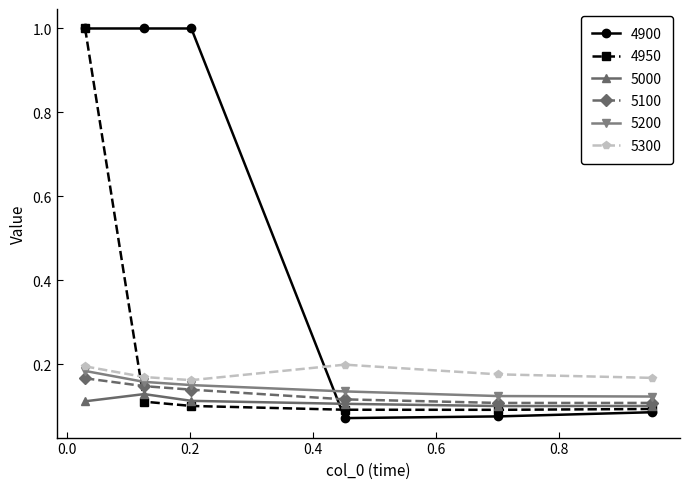

What are all the series names shown in the legend?

4900, 4950, 5000, 5100, 5200, 5300